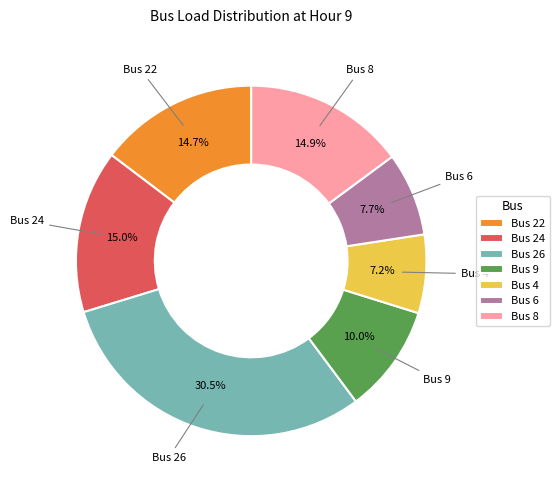

Approximately how many times larger is the value at Bus 22 compared to Bus 24?

1.0